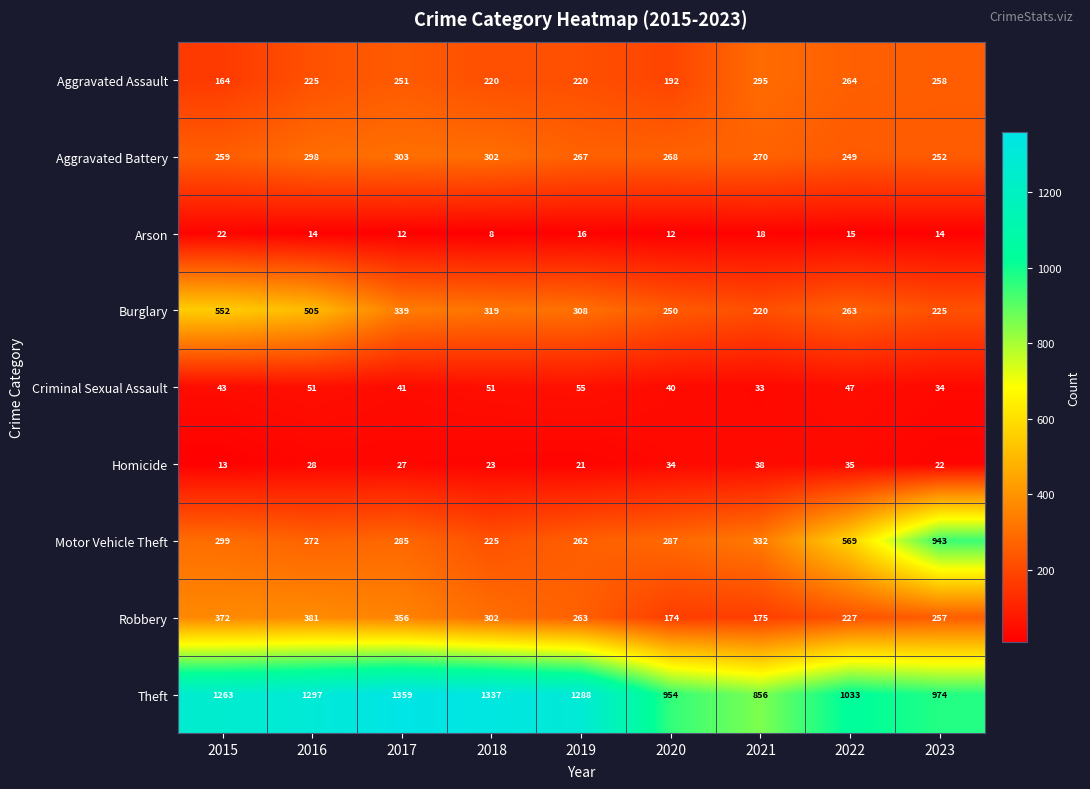

Which category has the lowest value in the Criminal Sexual Assault series?

2021